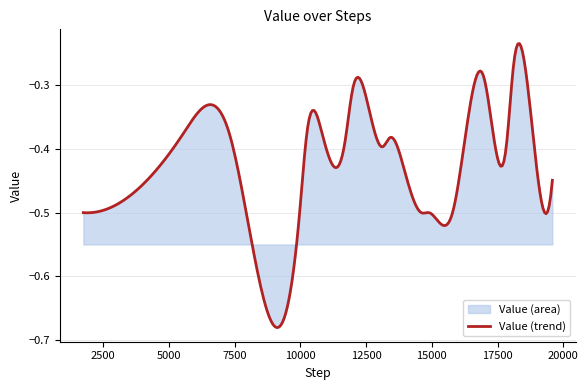

True or false: the data has more than 0 interior local peaks.

True